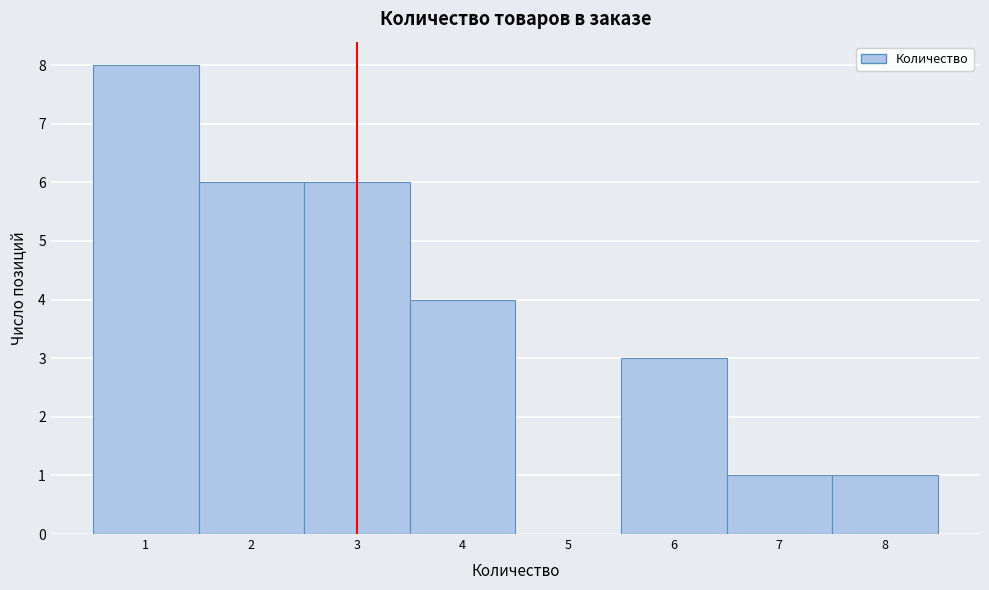

Which range on the x-axis has the tallest bar?

0.5 to 1.5